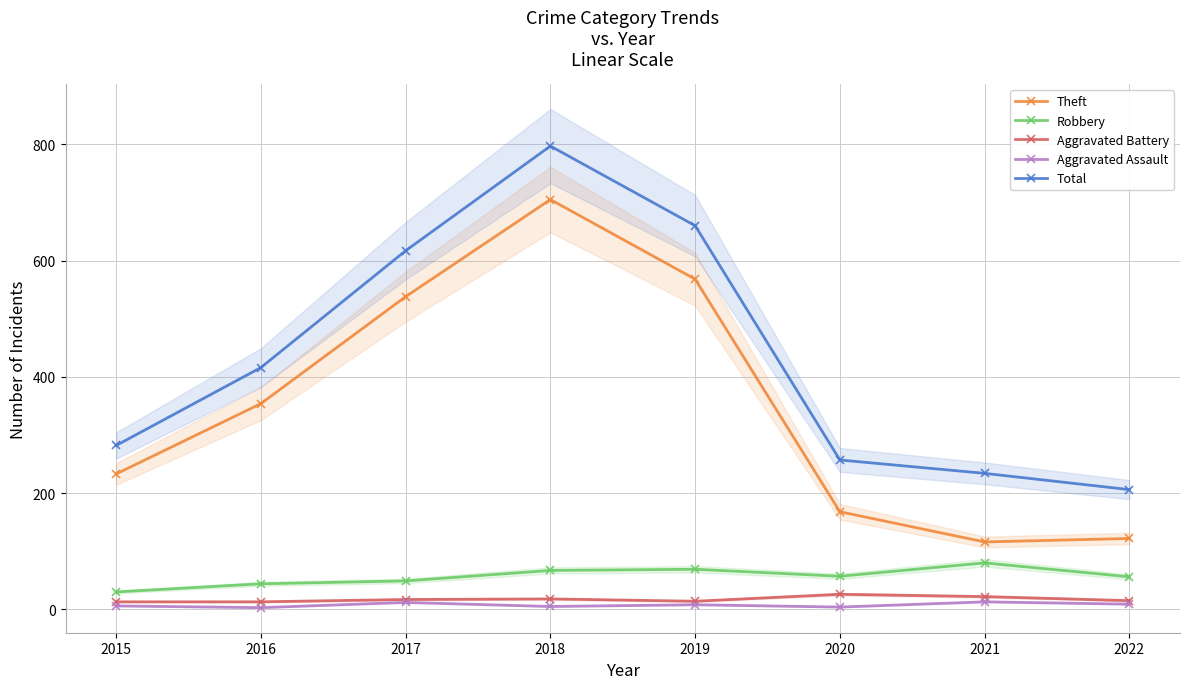

List the labels in order of Aggravated Assault value, smallest first.

2016, 2020, 2018, 2015, 2019, 2022, 2017, 2021